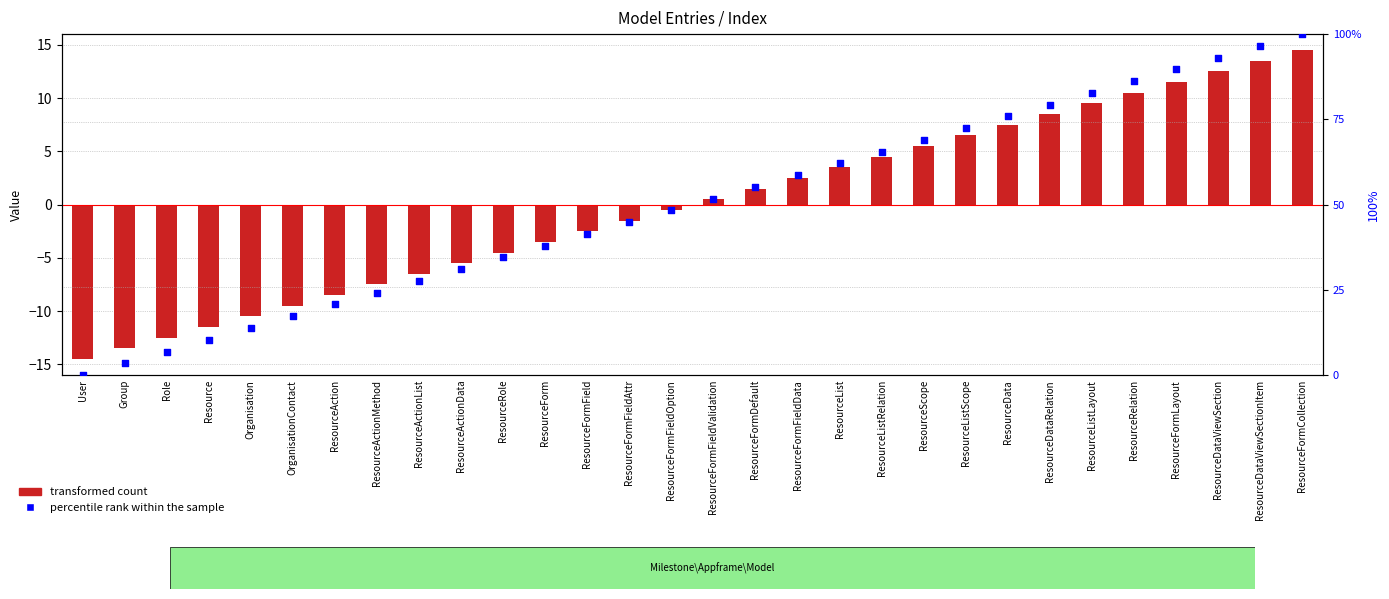

What is the total value across all series at Role?

-5.6